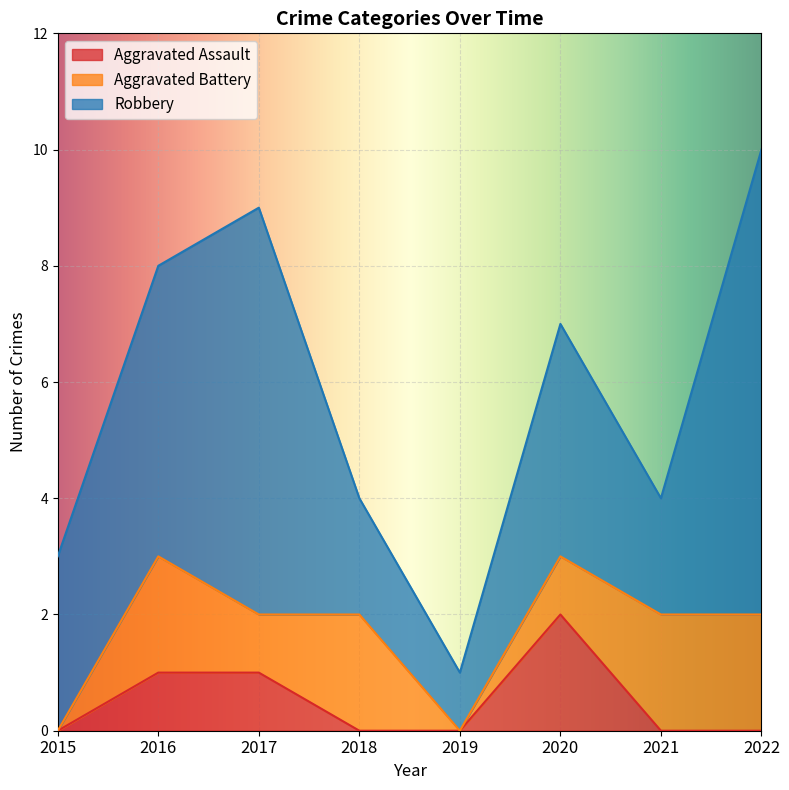

What is the difference between the Robbery values at 2019 and 2022?

7